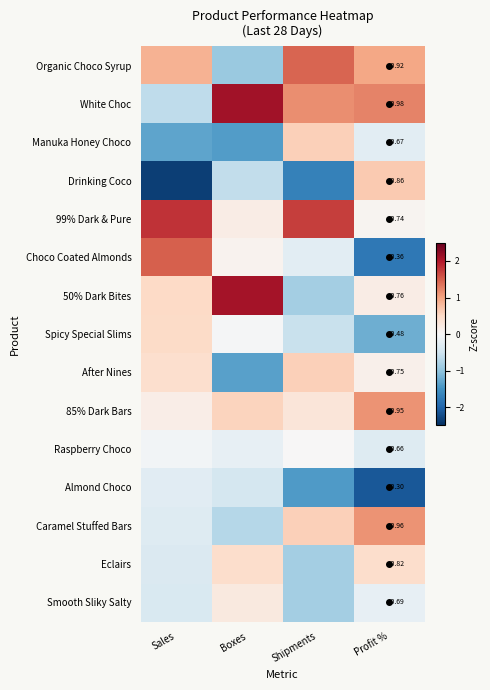

Which has a higher value, Sales or Boxes?

Sales